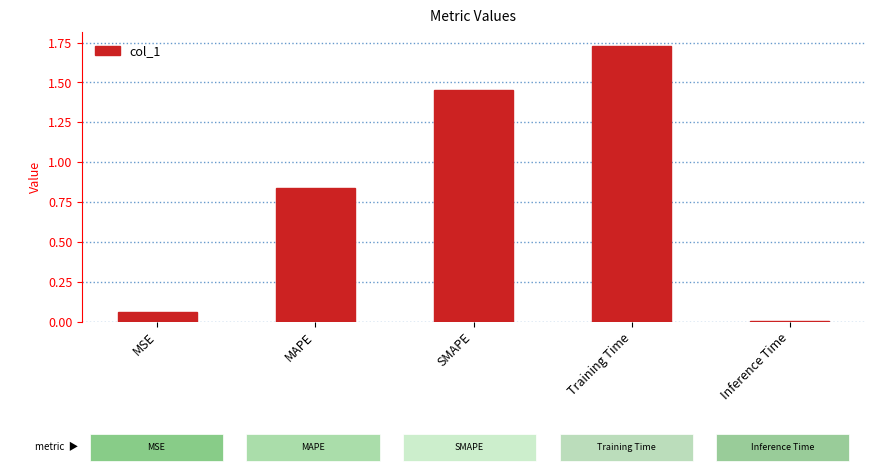

What is the sum of the values at Training Time and MAPE?

2.6